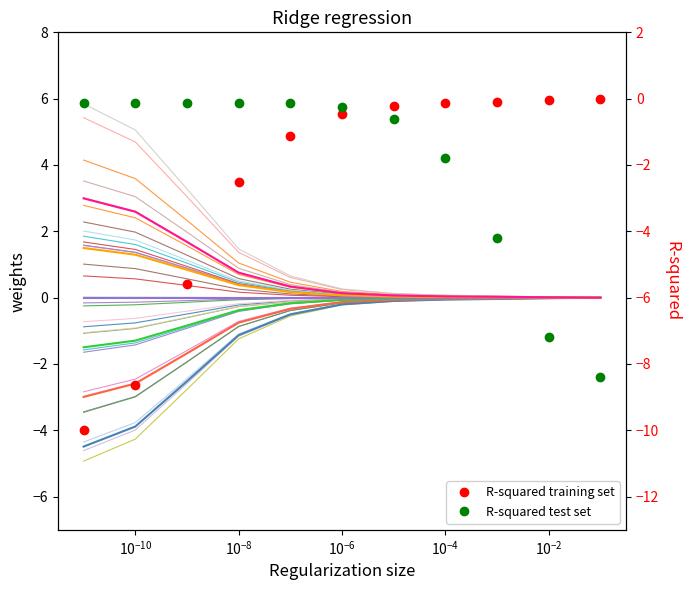

After their last crossing, which series has the higher values: R-squared test set or R-squared training set?

R-squared training set